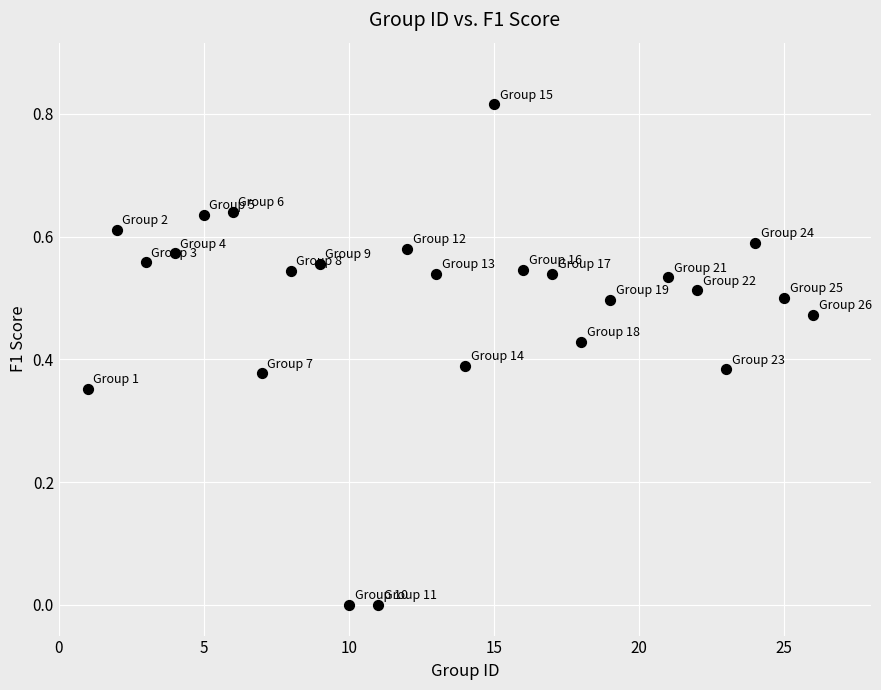

What is the range of X values (max minus min)?

25.0